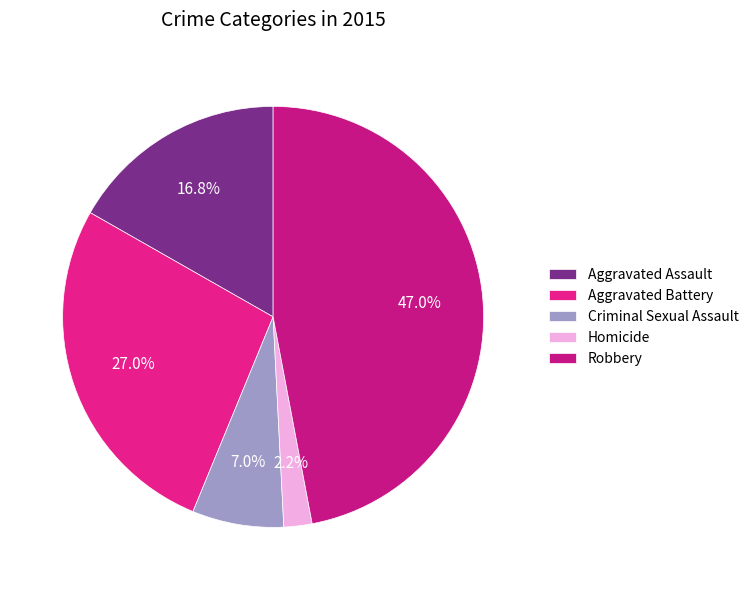

Is there any slice that represents more than half of the pie?

No